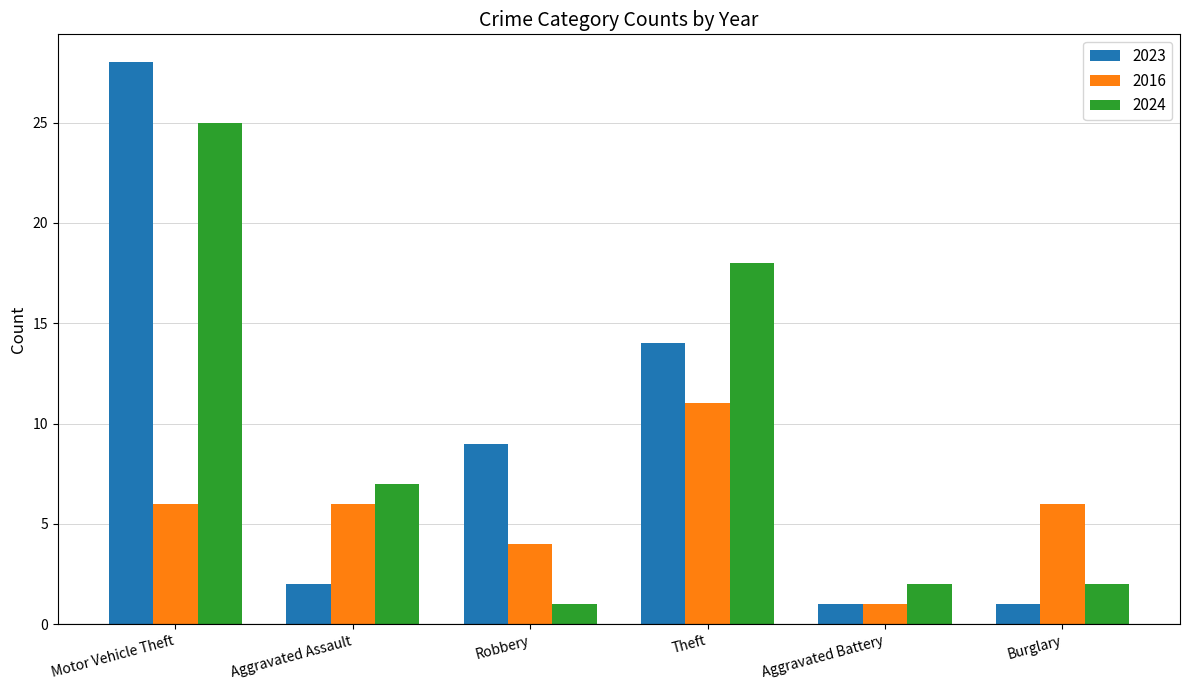

What is the value of the 2016 bar at the 5th from the left?

1